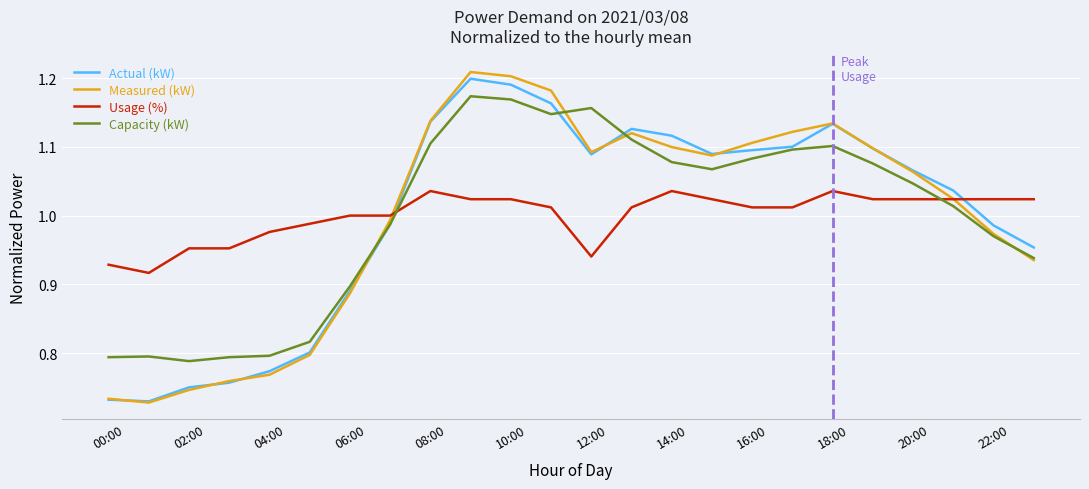

What are all the series names shown in the legend?

Actual (kW), Measured (kW), Usage (%), Capacity (kW)